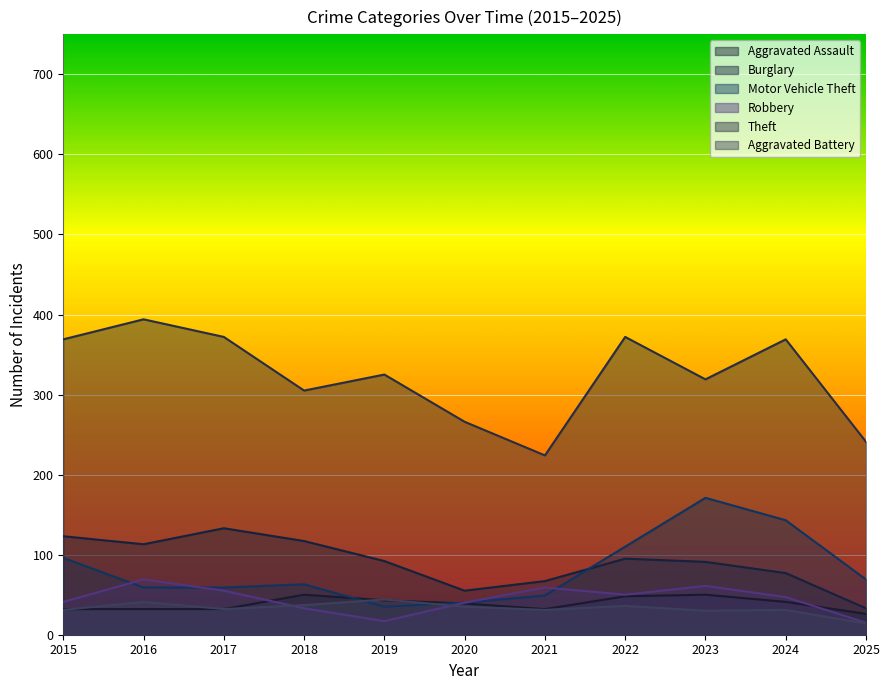

Which category has the lowest value in the Aggravated Battery series?

2025